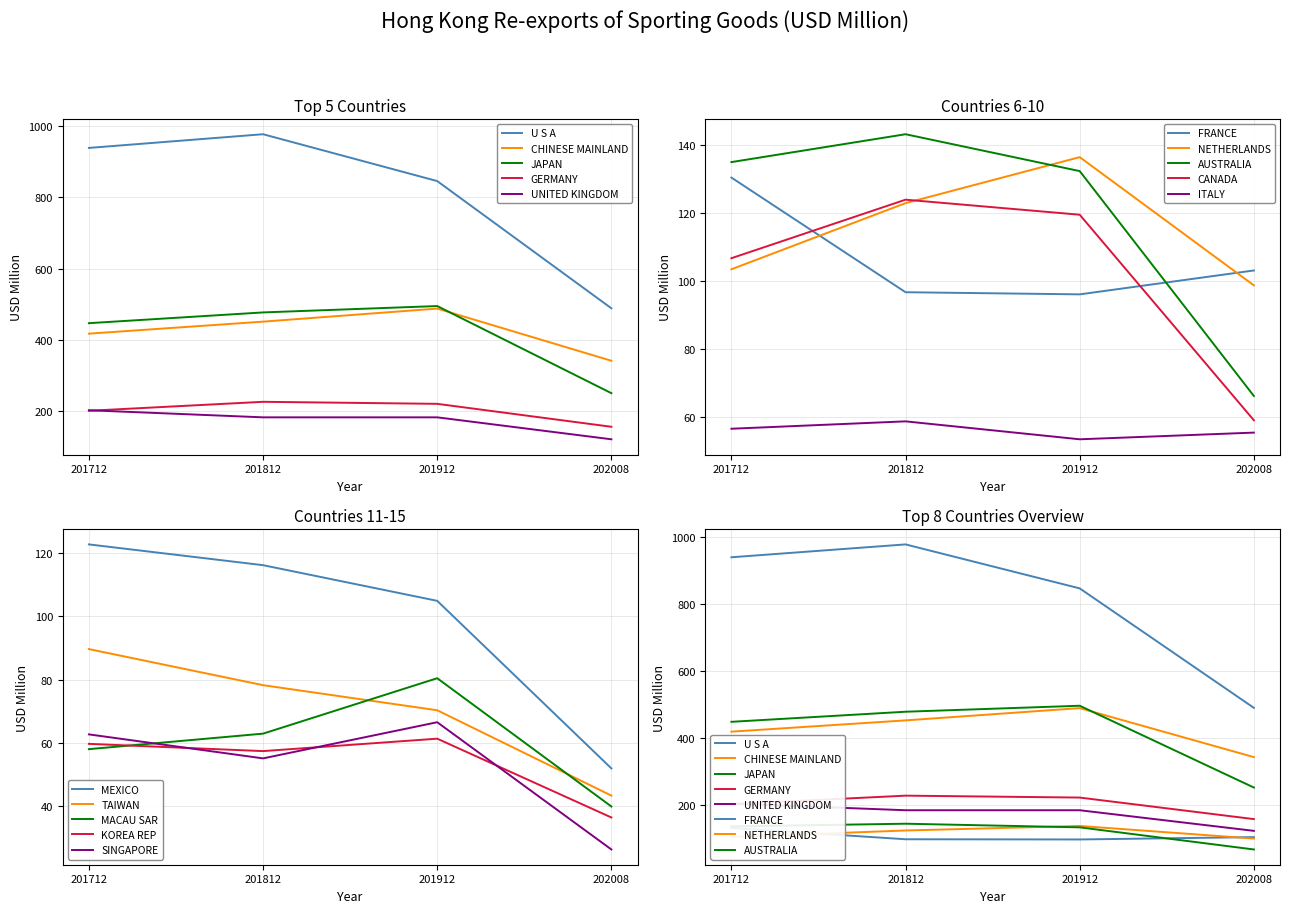

What is the label of the 11th point from the right?

UNITED KINGDOM